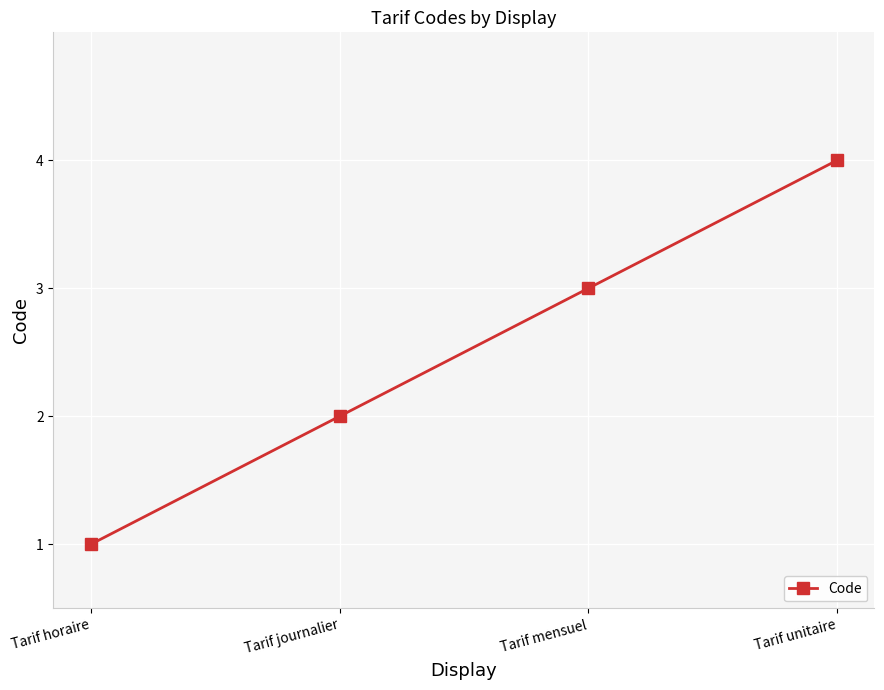

Is this an area chart (filled region under the line)?

No